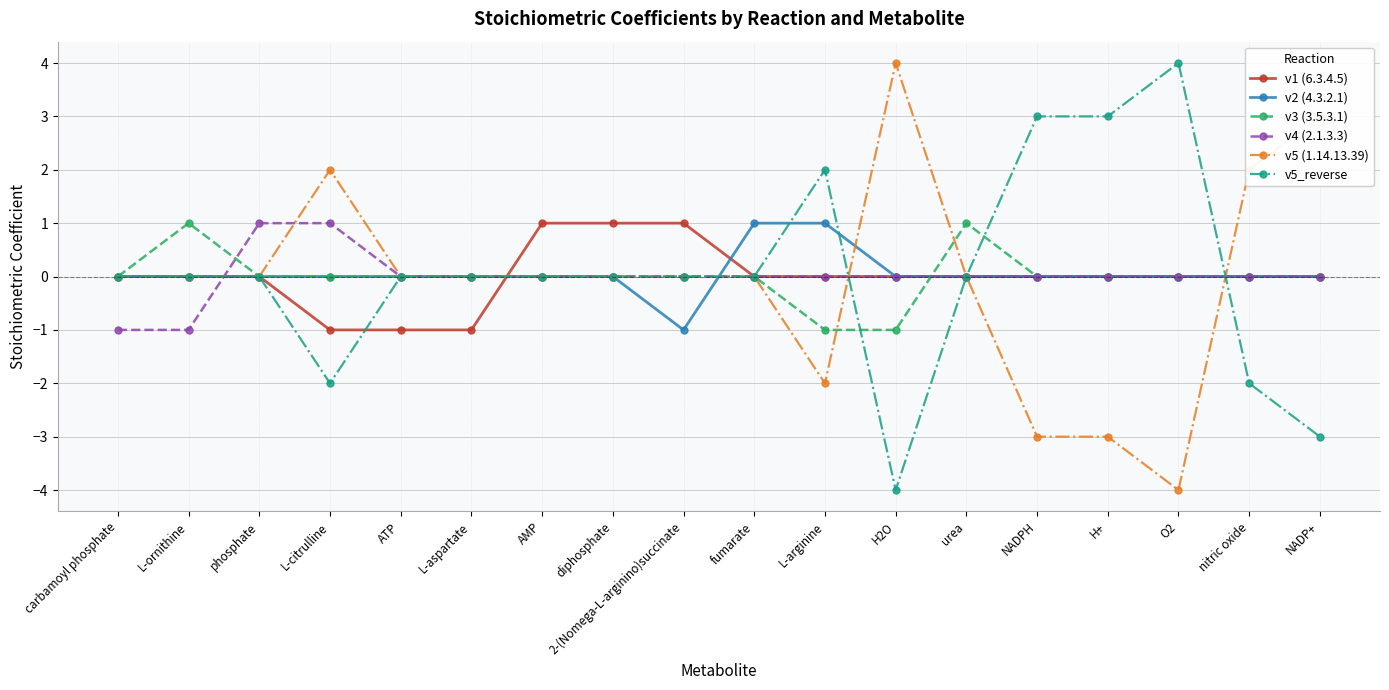

How many categories are shown in the chart?

18